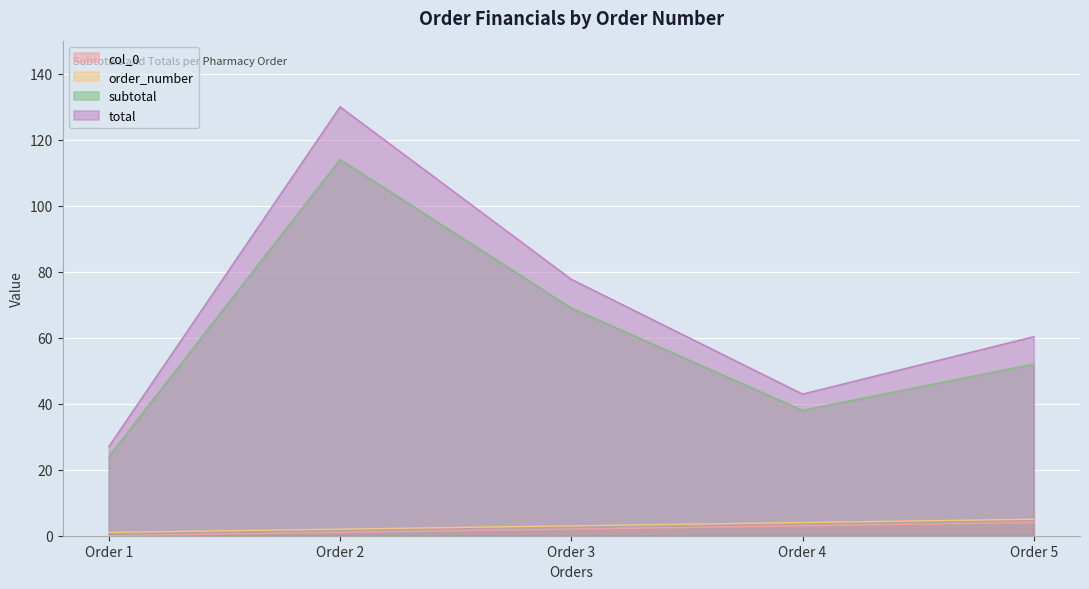

At which category is the sum across all series the highest?

Order 2